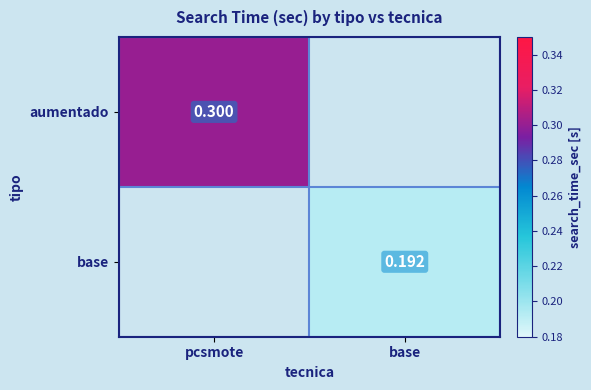

At pcsmote, list the series in order from largest to smallest.

aumentado, base